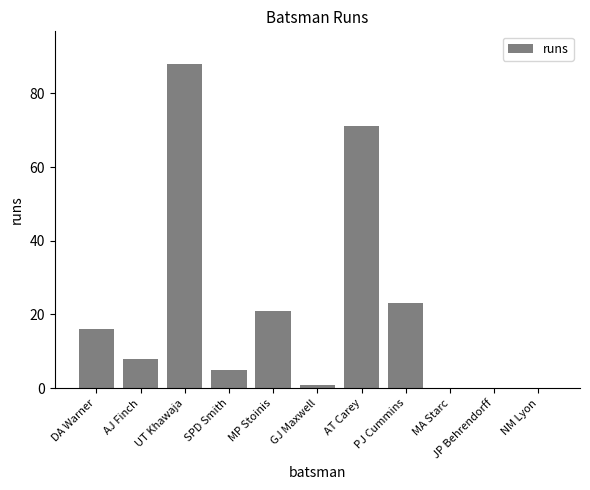

Count the number of categories in the chart.

11